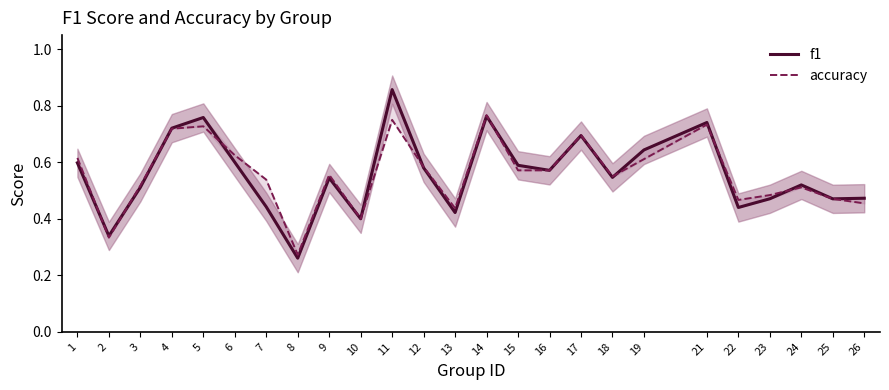

Rank the series by their average value, from highest to lowest.

accuracy, f1